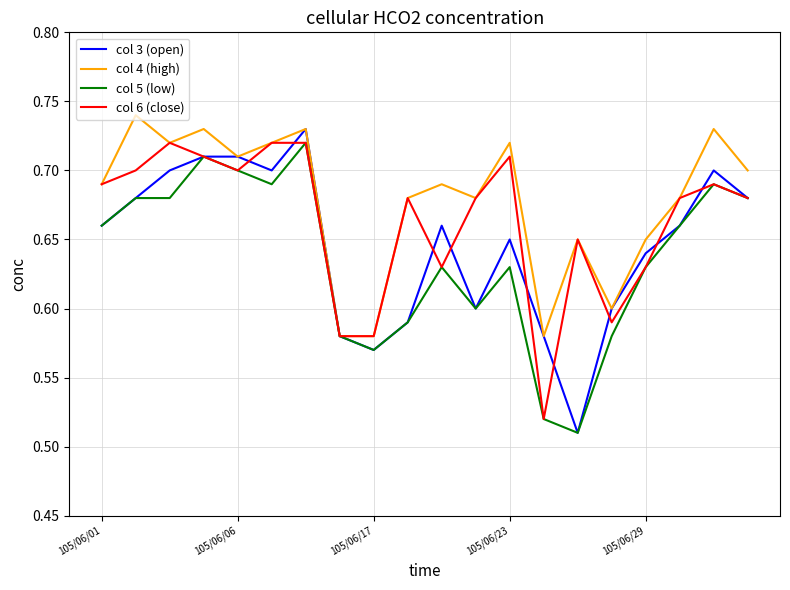

At how many categories does at least one series exceed 0?

20